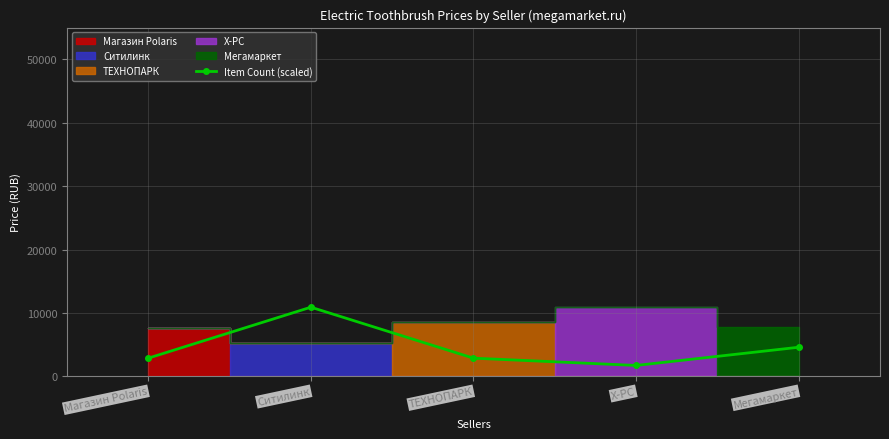

What is the ratio of the value at Мегамаркет to the value at ТЕХНОПАРК?

1.6